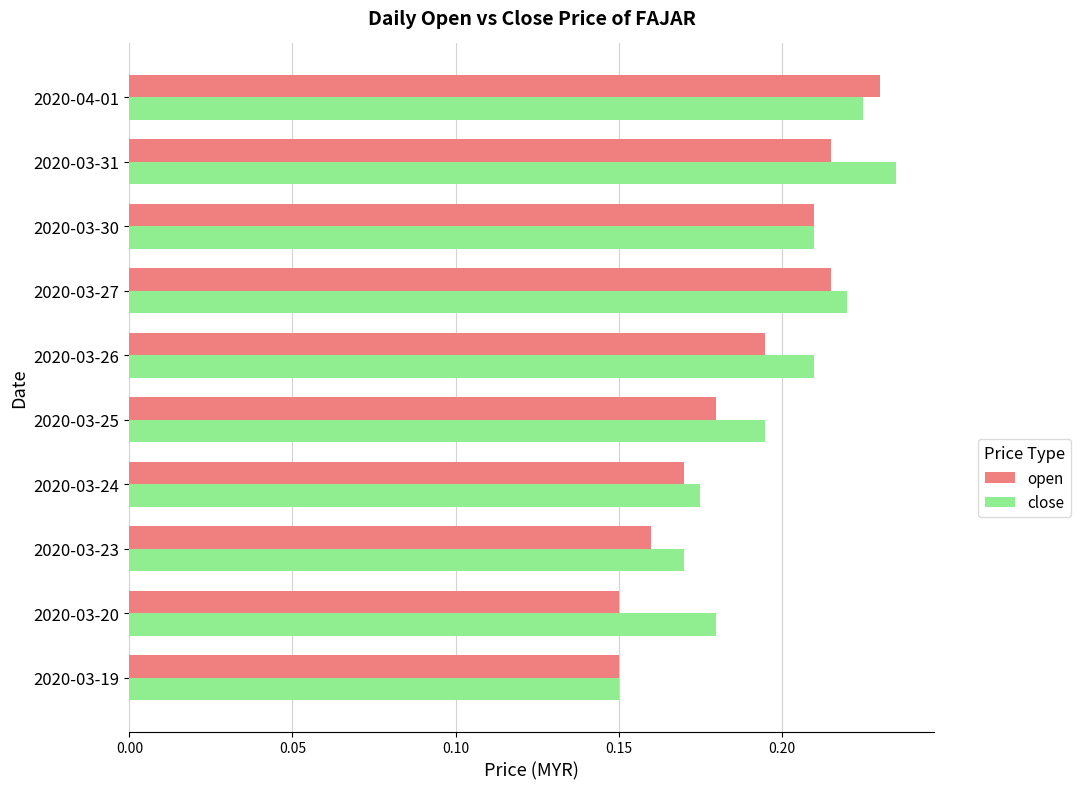

How many data points does each series have?

10